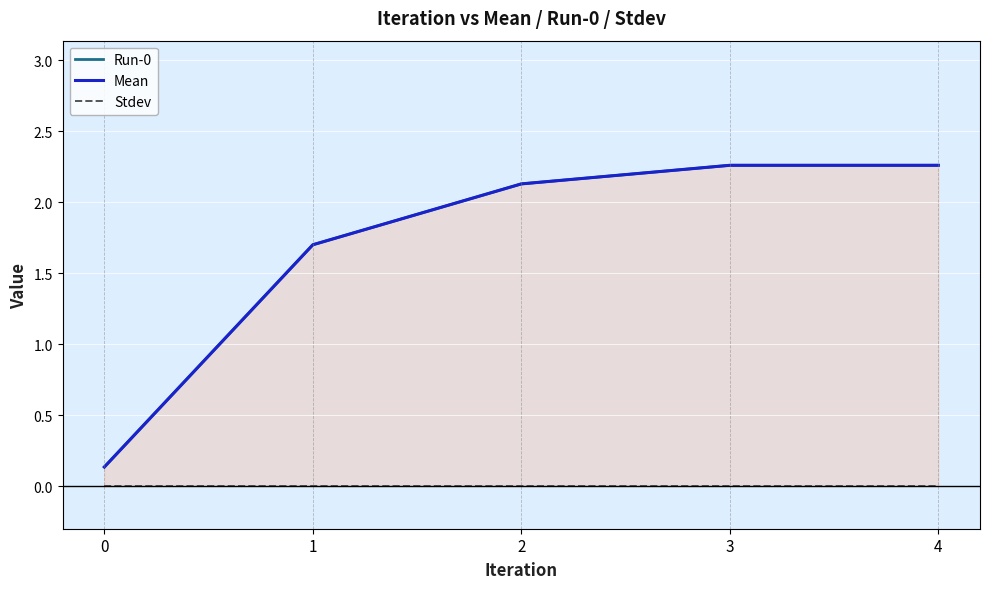

At which label does Mean first exceed 2?

2